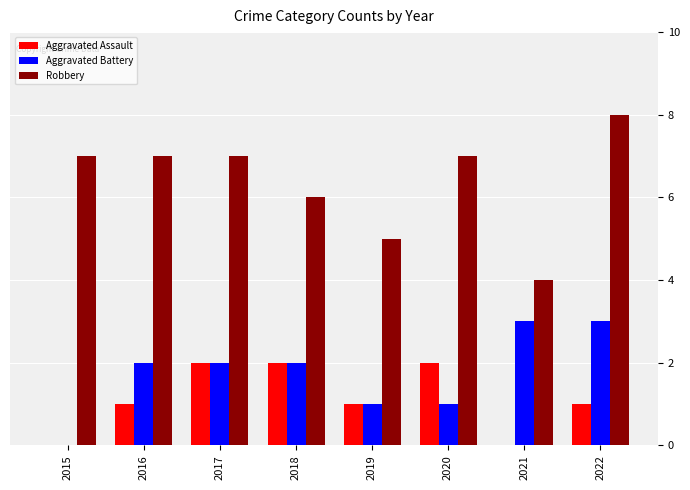

Reading left to right, extract all data points from this chart.

Aggravated Assault: 0	1	2	2	1	2	0	1
Aggravated Battery: 0	2	2	2	1	1	3	3
Robbery: 7	7	7	6	5	7	4	8